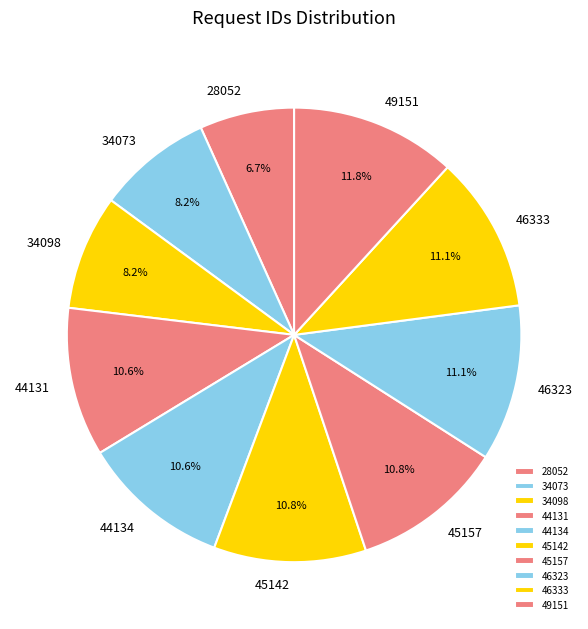

Does 45142 represent more than half of the total?

No